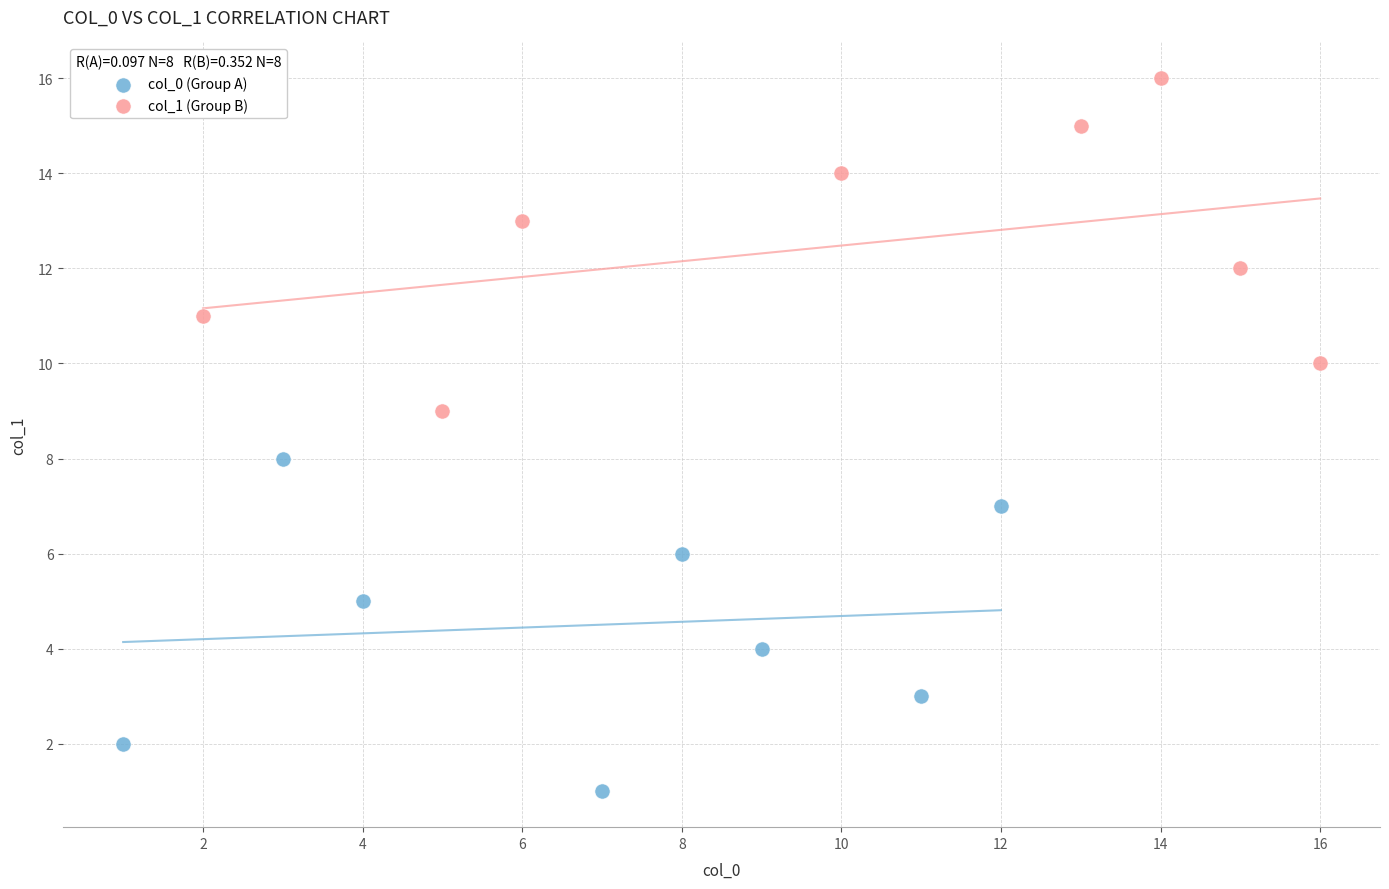

What are all the series names shown in the legend?

col_0 (Group A), col_1 (Group B)